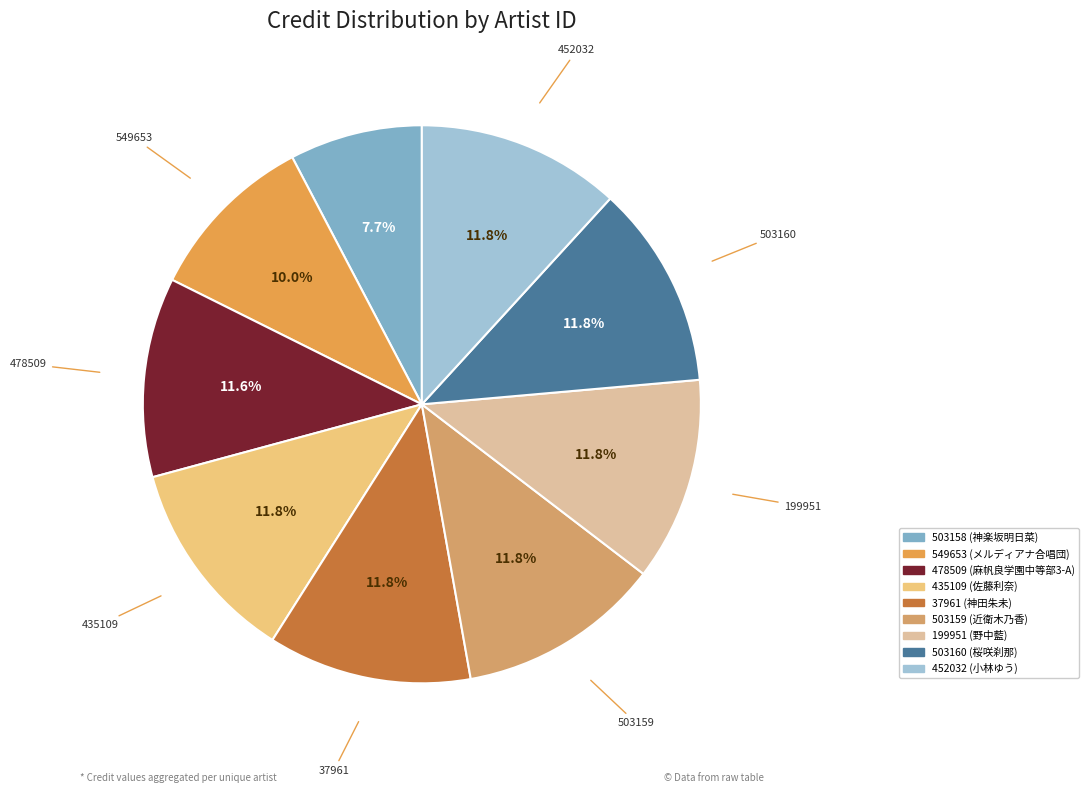

Count the number of slices in the pie.

9